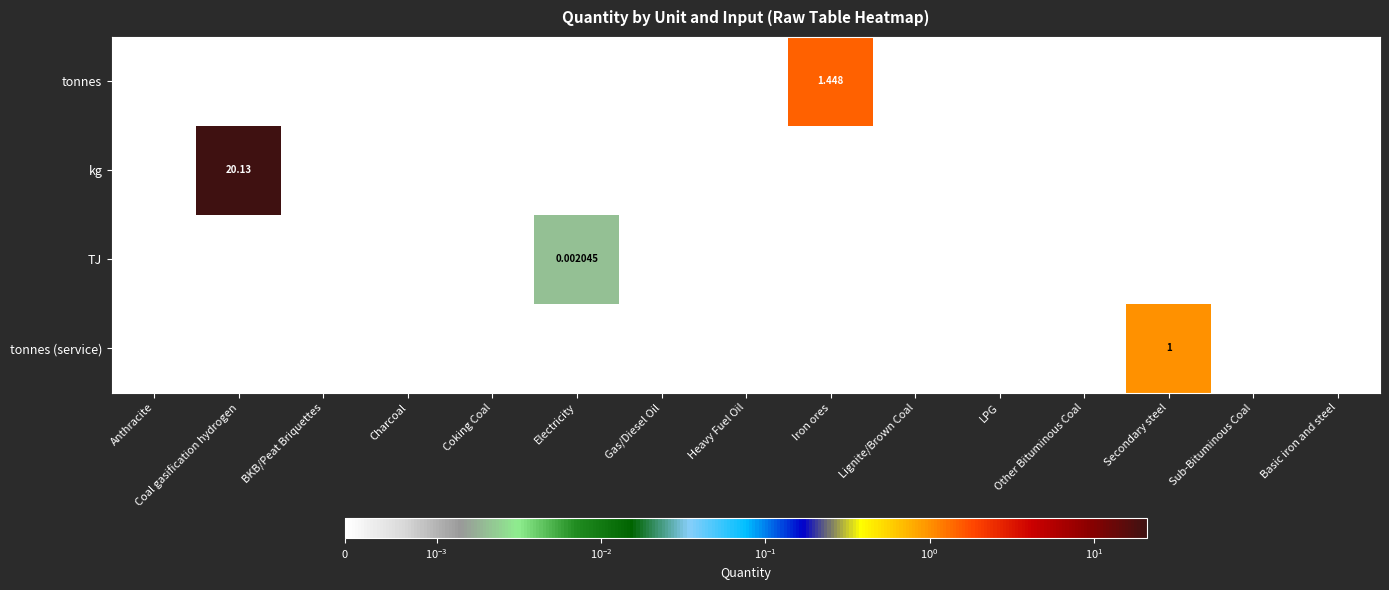

Between Gas/Diesel Oil and Heavy Fuel Oil, which is larger?

Gas/Diesel Oil